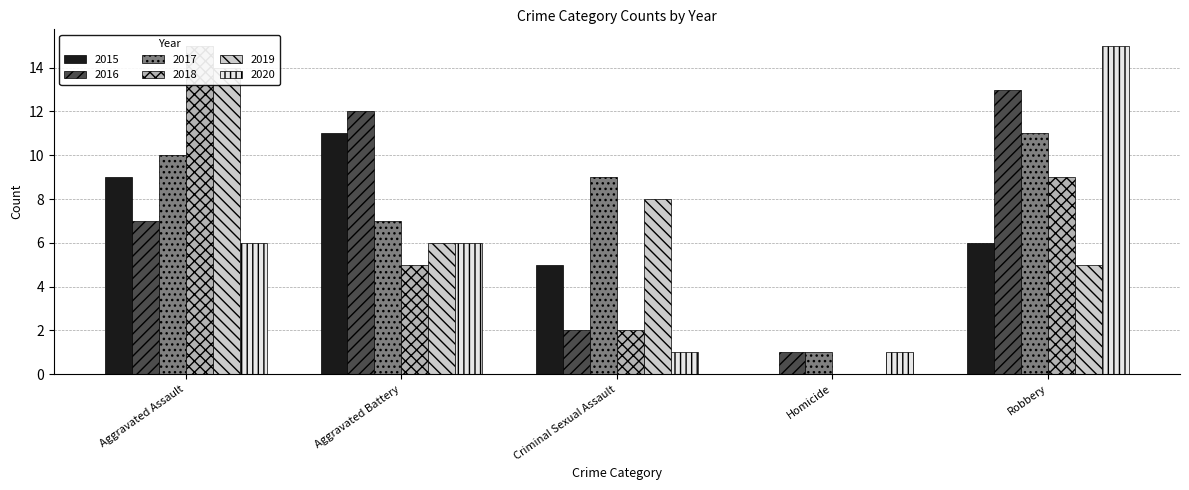

What is the difference between the maximum and minimum values in the 2016 series?

12